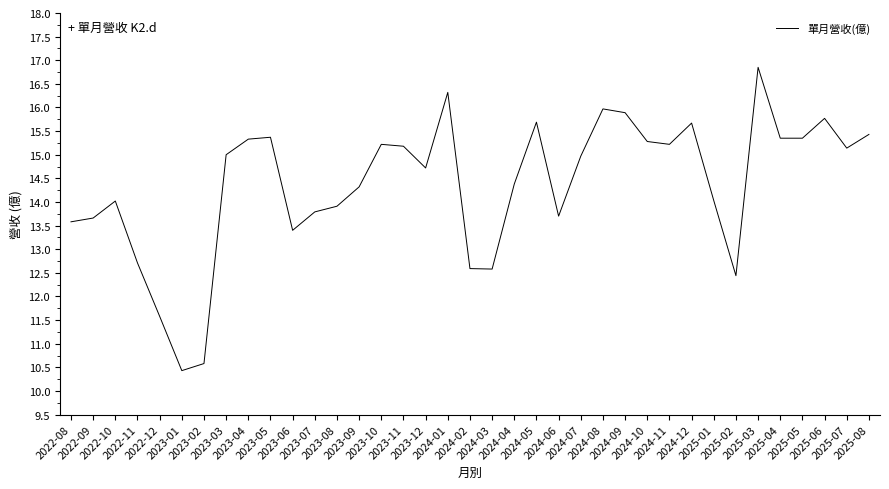

What is the difference between the maximum and minimum values?

6.4